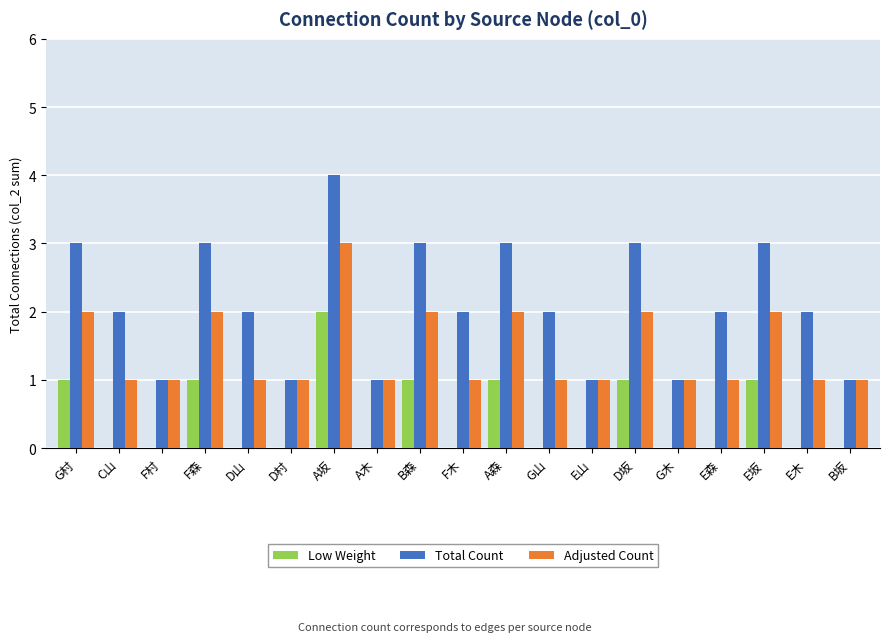

Which series changed the most between D村 and A坂?

Total Count